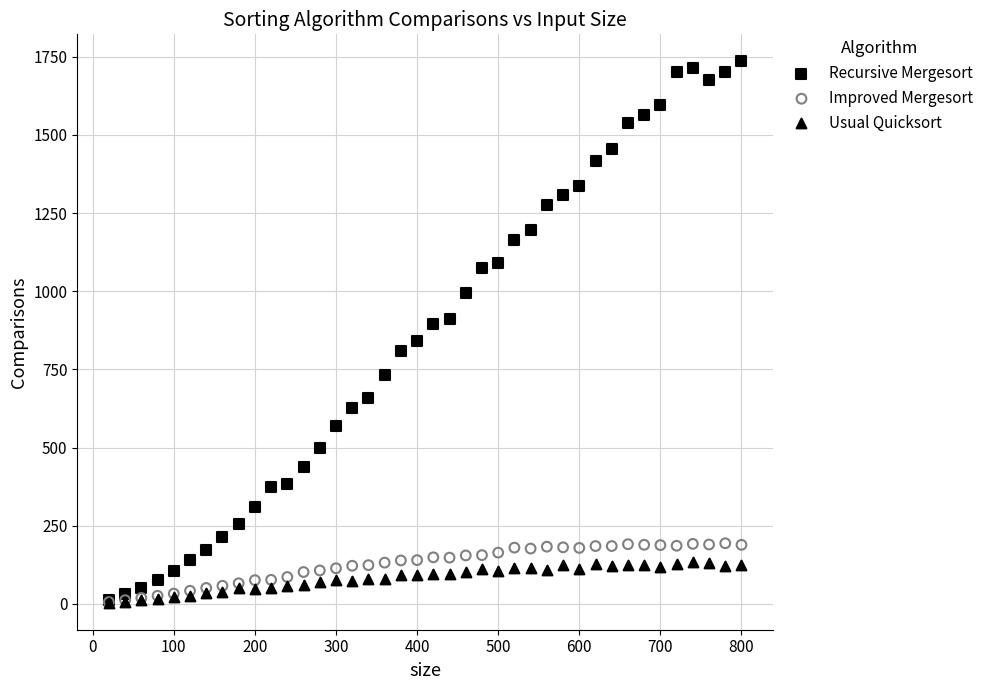

What are all the series names shown in the legend?

Recursive Mergesort, Improved Mergesort, Usual Quicksort